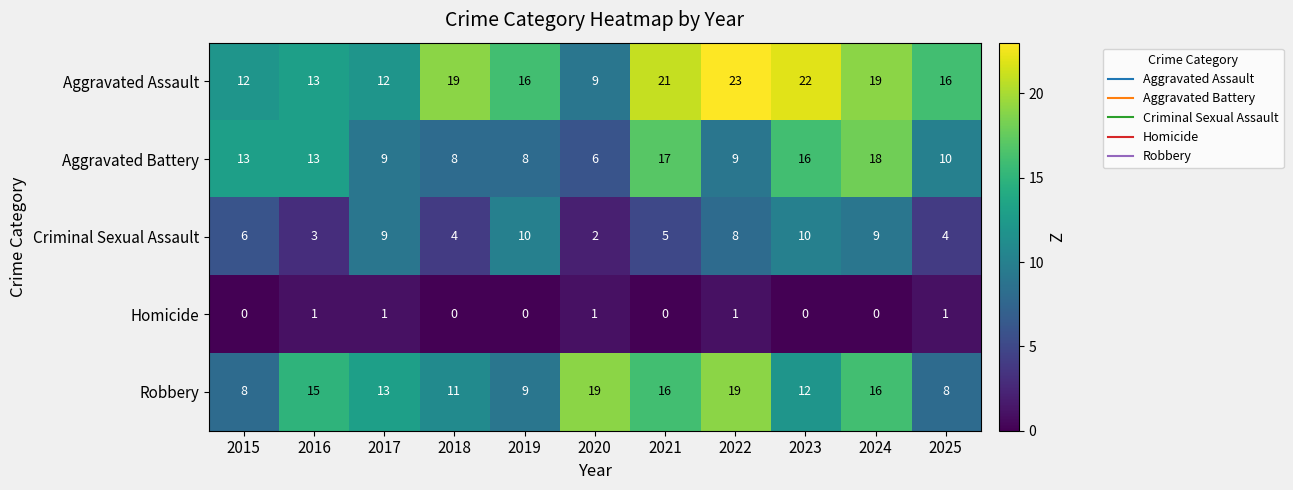

What is the difference between the maximum and minimum values in the Aggravated Battery series?

12